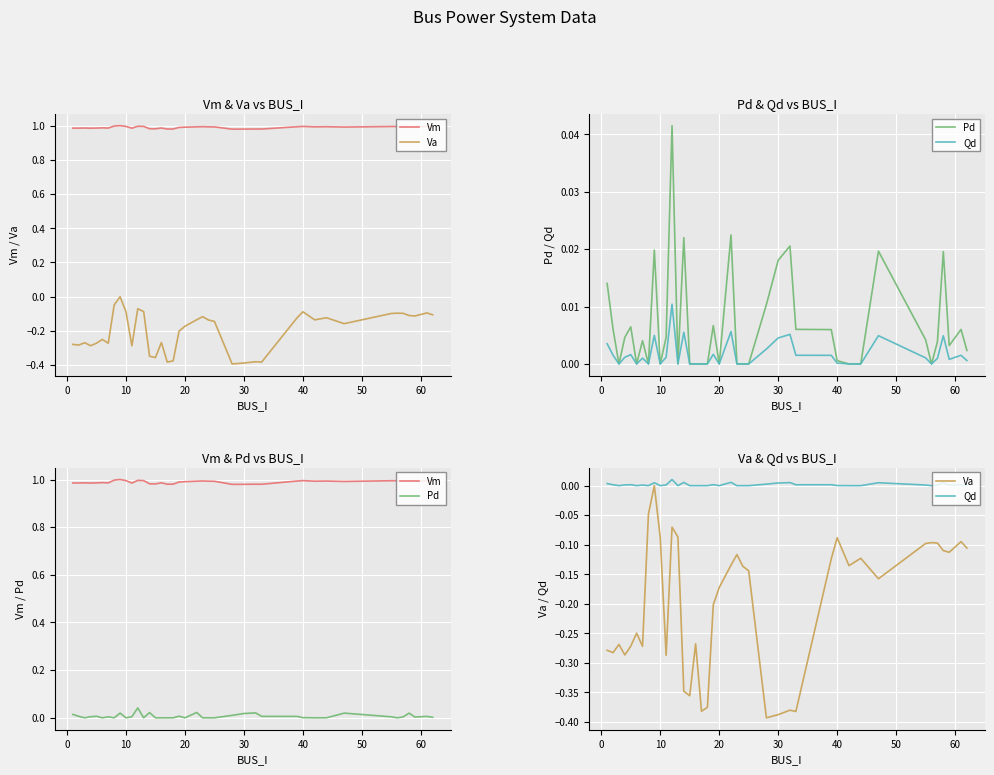

Is it true that Pd equals -0.0 at 16?

False